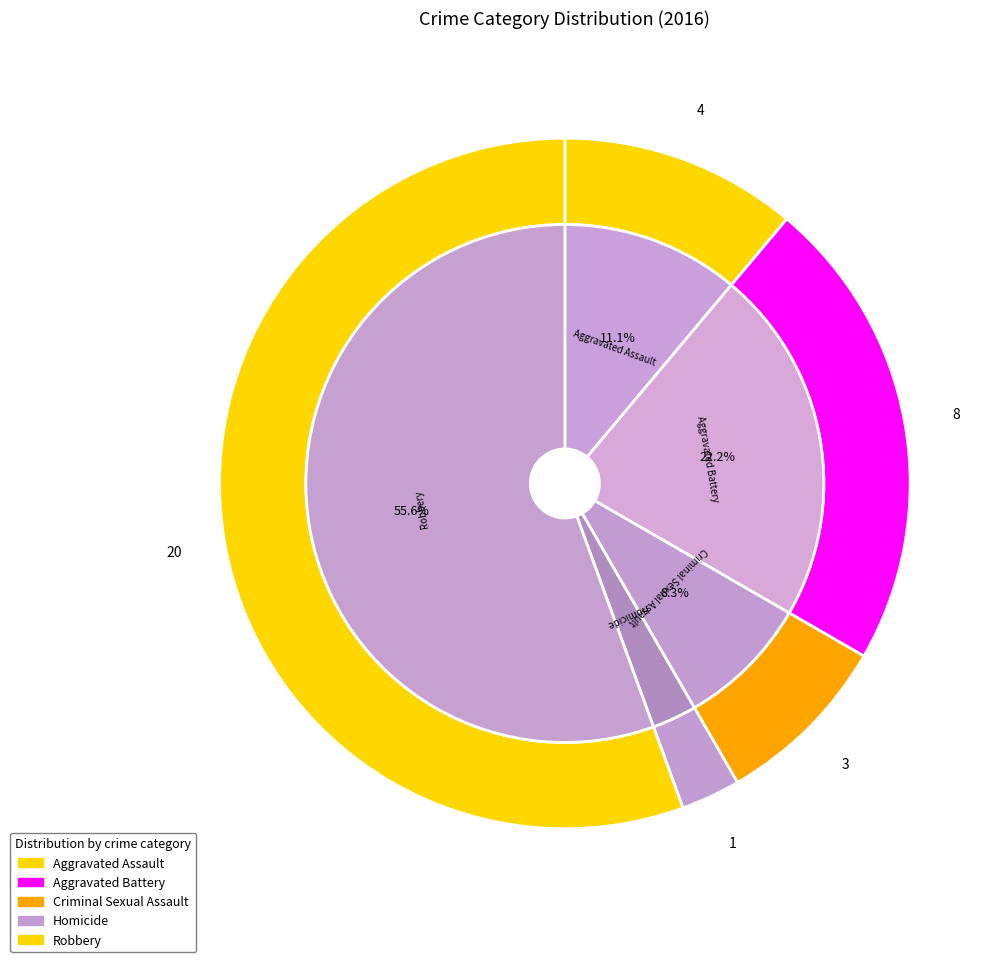

How many slices are in this pie chart?

5